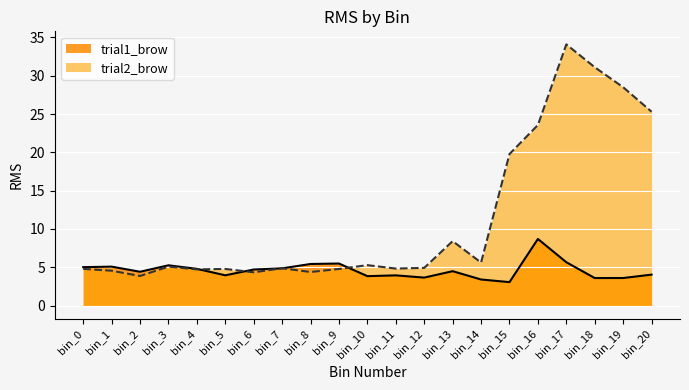

Which series has the largest total across all categories?

trial2_brow